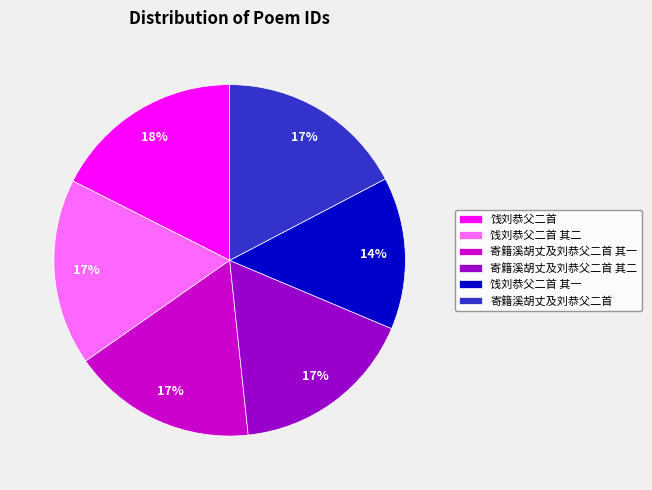

Approximately how many times larger is the value at 寄籍溪胡丈及刘恭父二首 其二 compared to 饯刘恭父二首 其一?

1.2